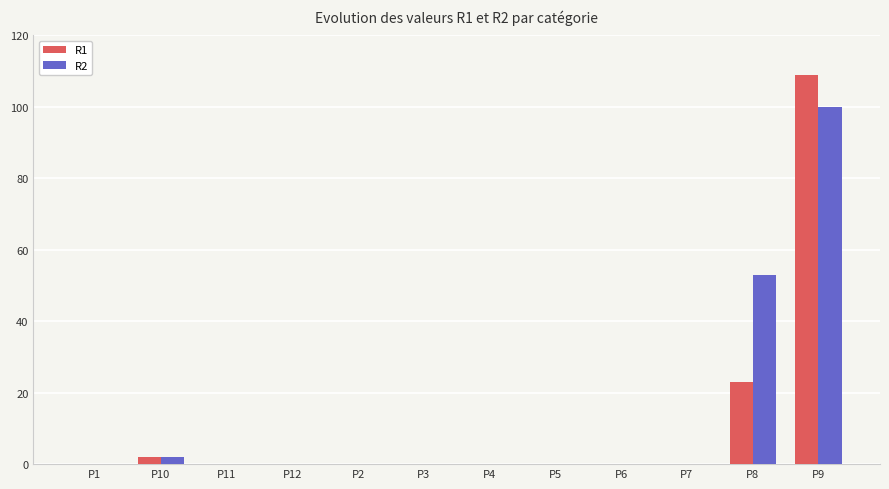

What is the sum of the R1 values at P10 and P5?

2